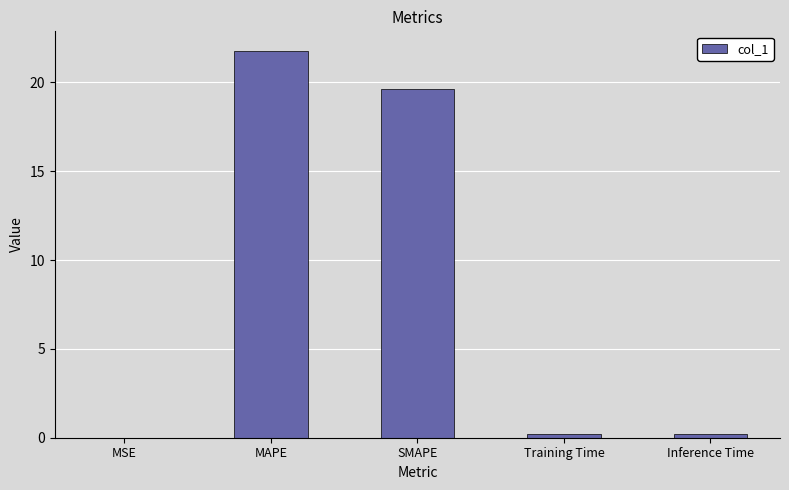

How many data points does each series have?

5